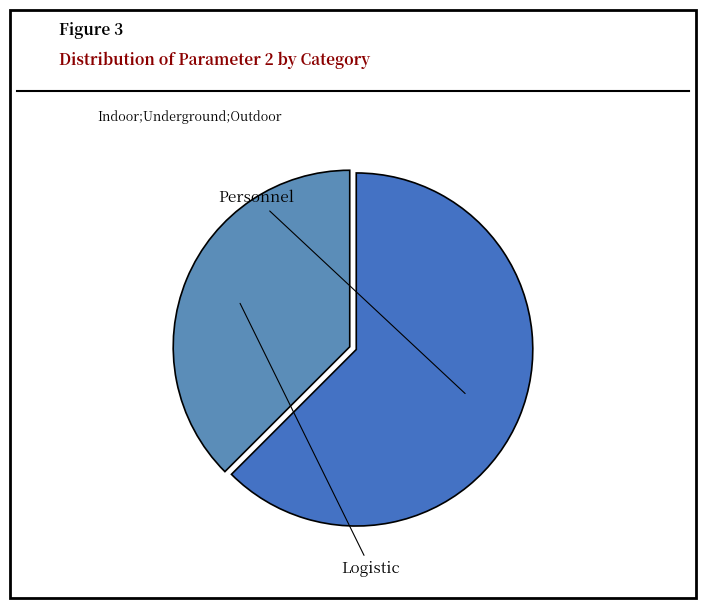

Which slice is the largest?

Personnel